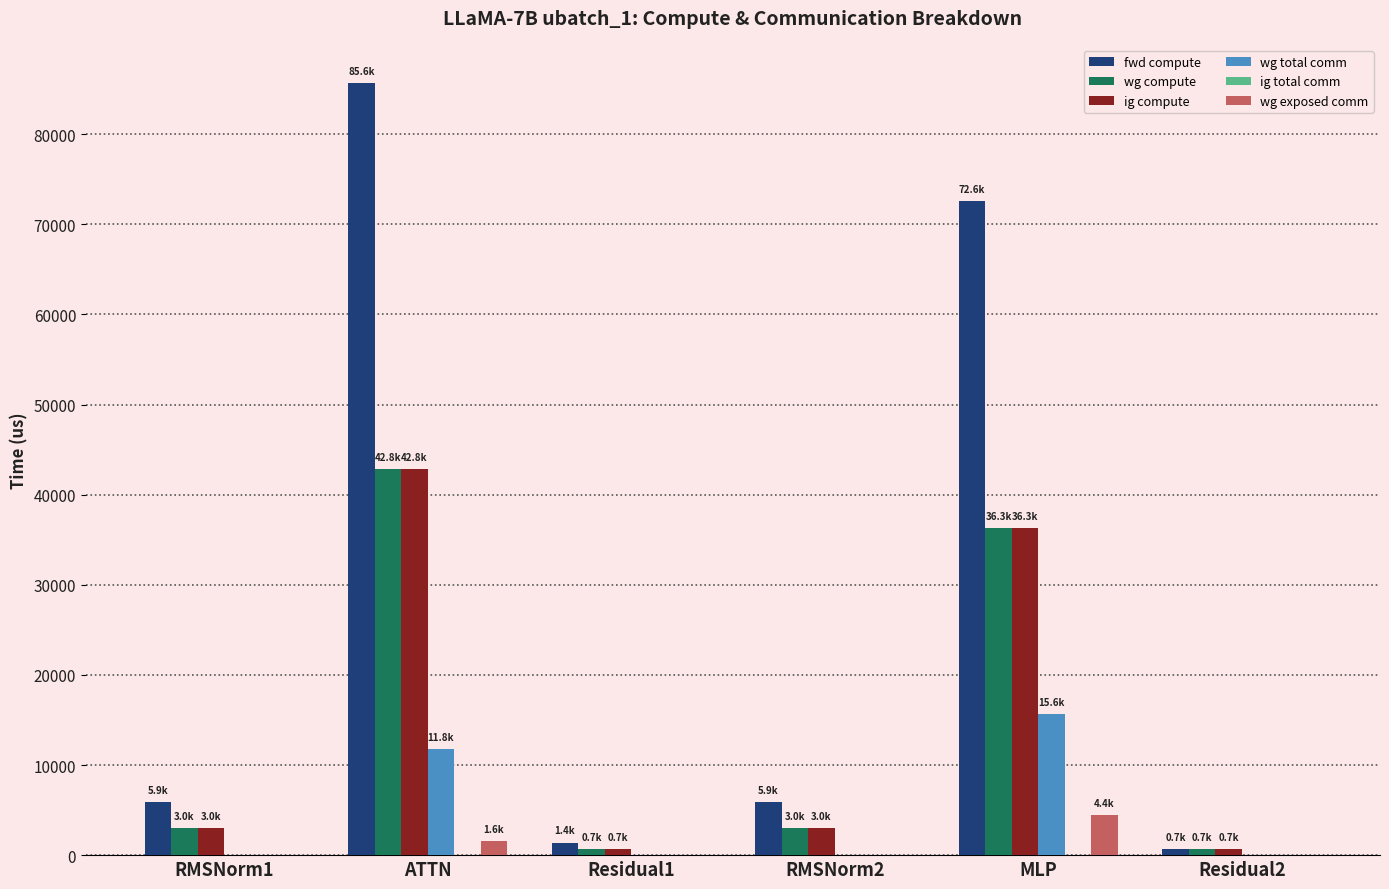

What is the greatest value displayed?

85642.4